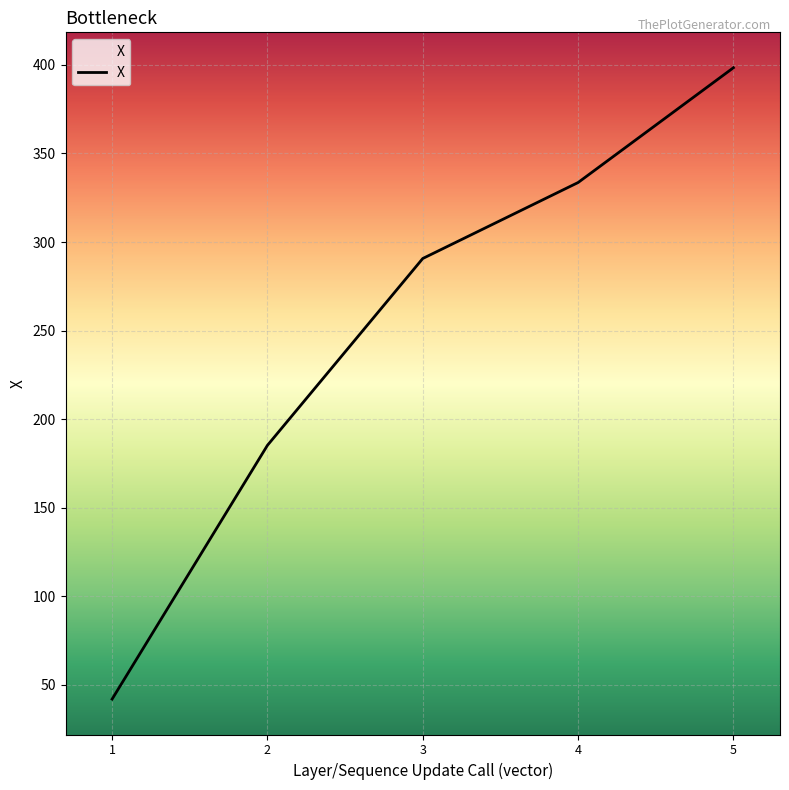

How many values are below 290?

2